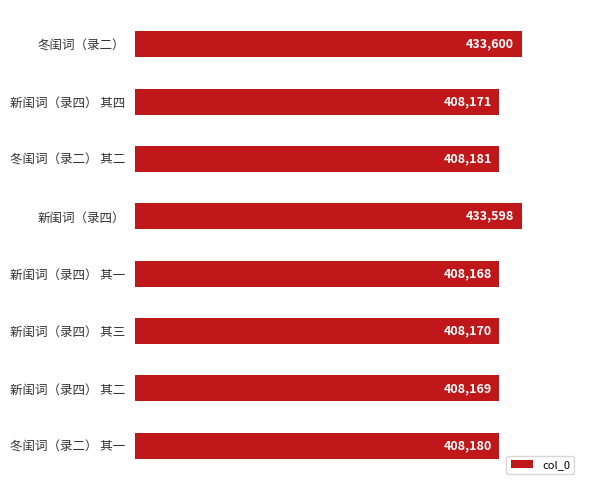

Are the bars horizontal?

Yes